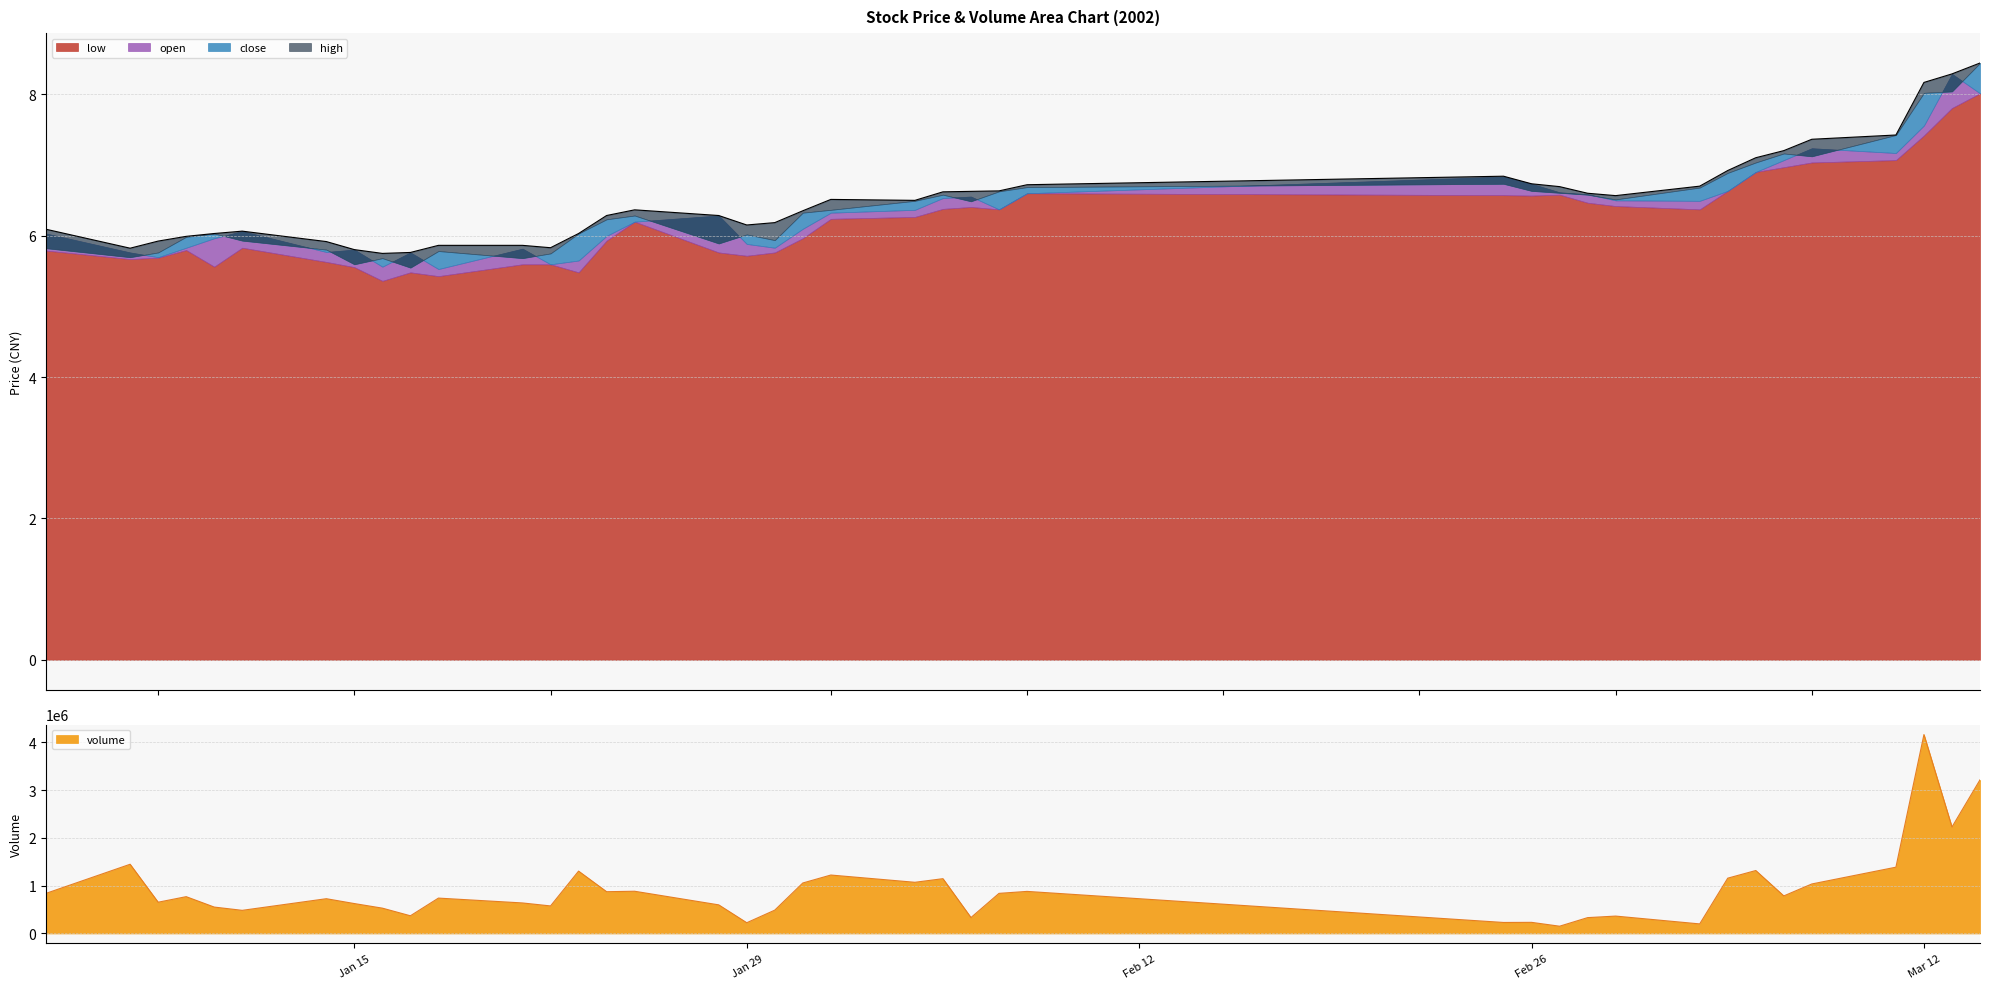

What value does the open series have at 16?

6.3